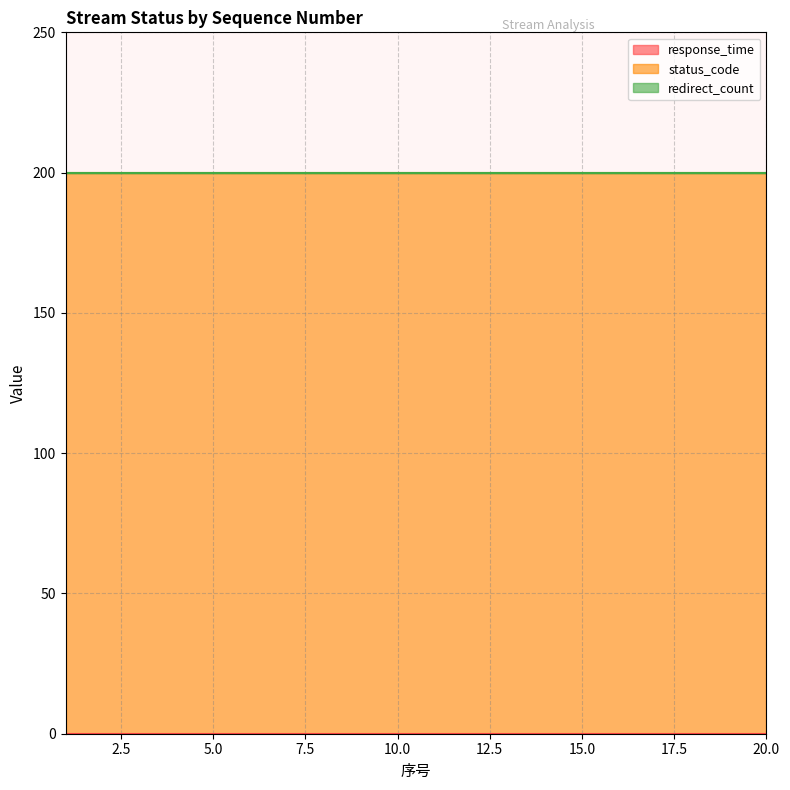

True or false: redirect_count has more than 2 points higher than both neighbors.

False